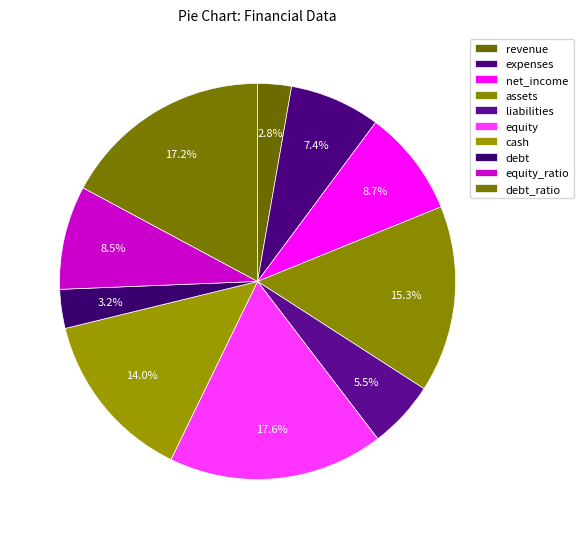

To the nearest percent, what percentage of the pie is cash?

14%